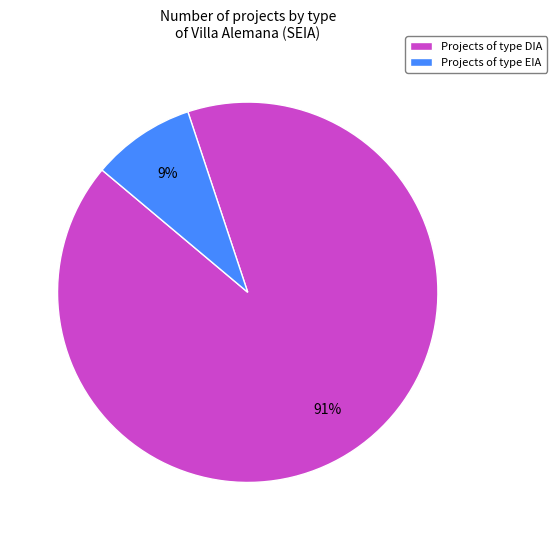

Is the sum of Projects of type EIA and Projects of type DIA greater than half?

Yes